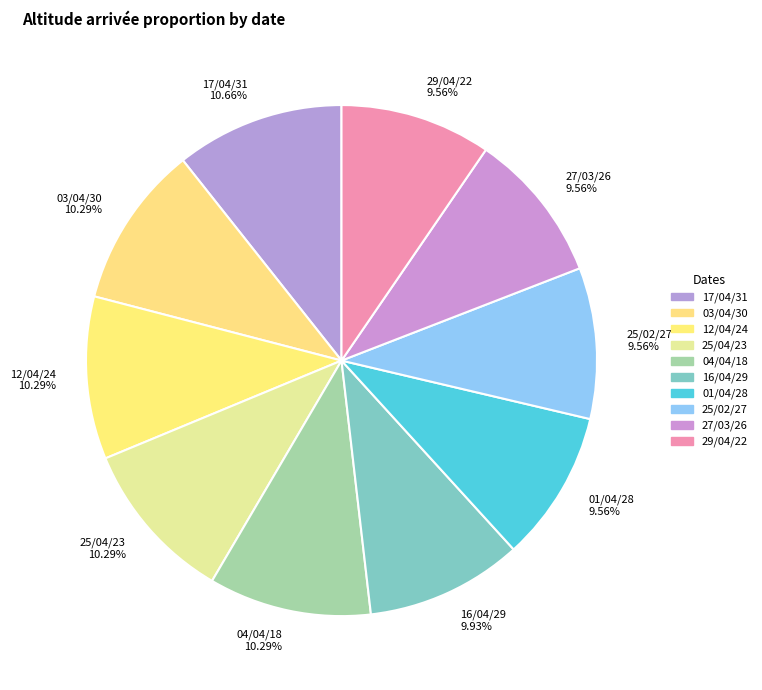

To the nearest percent, what portion does 29/04/22 represent?

10%